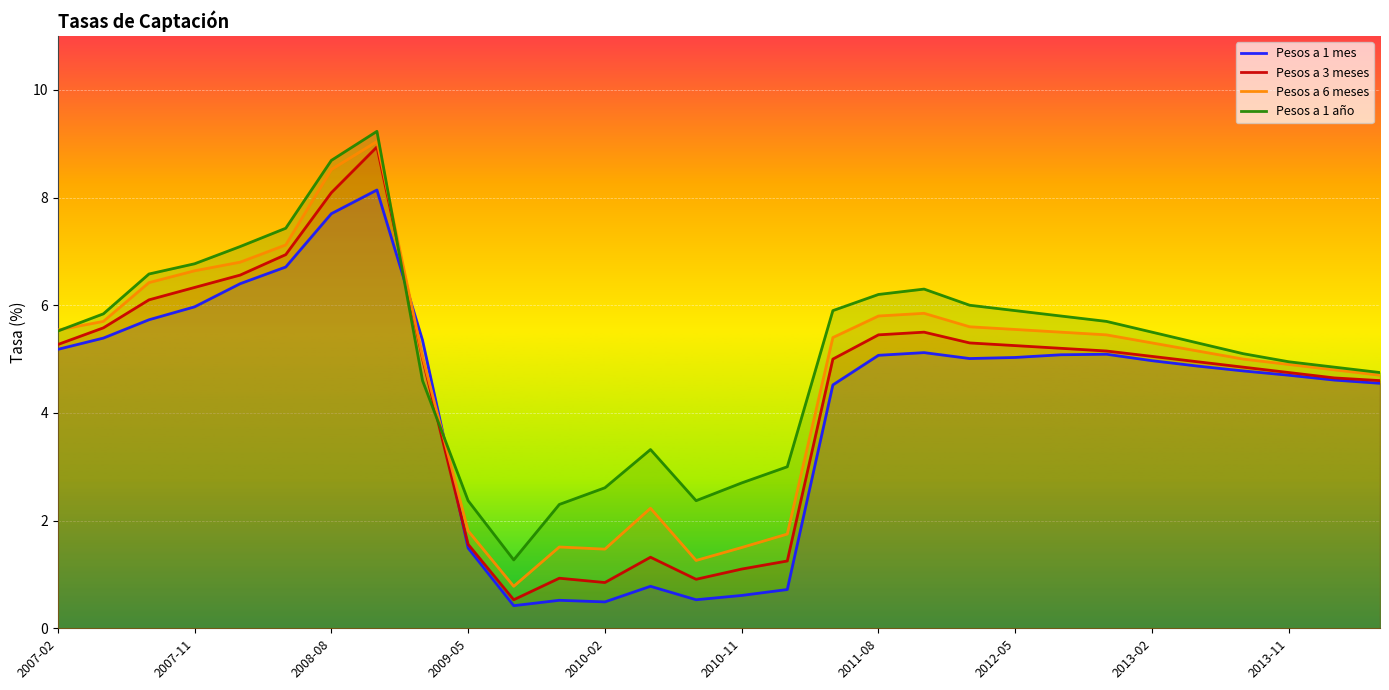

What is the minimum value shown in the chart?

0.4